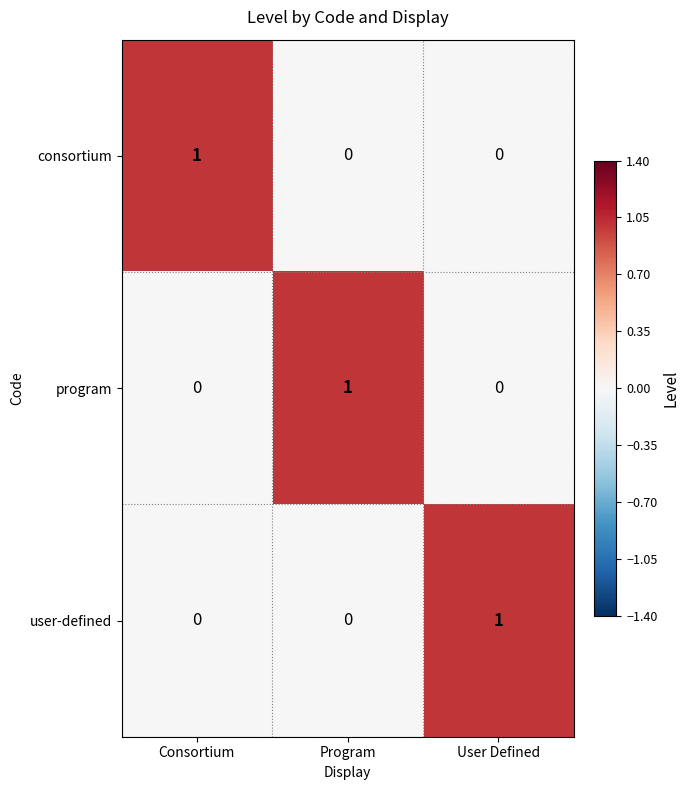

What is the total value across all series at Program?

1